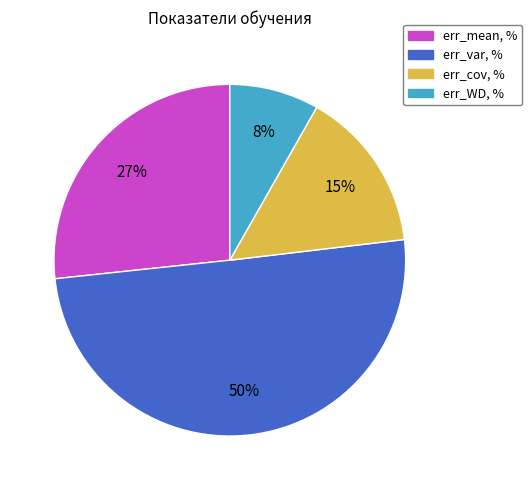

To the nearest percent, what percentage of the pie is err_mean, %?

27%